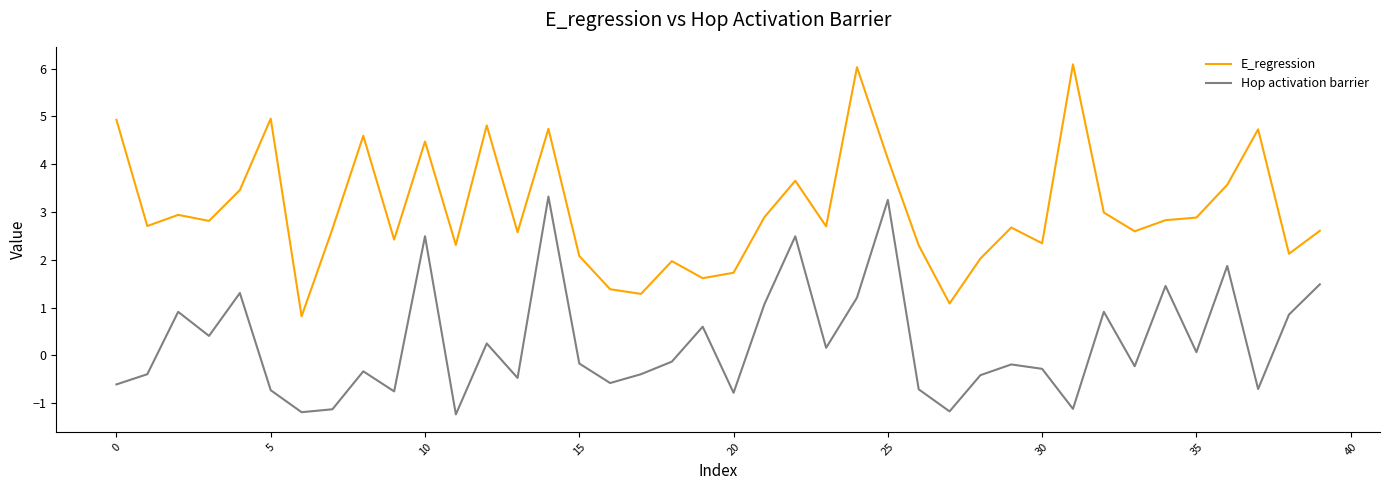

Which series has the largest total across all categories?

E_regression